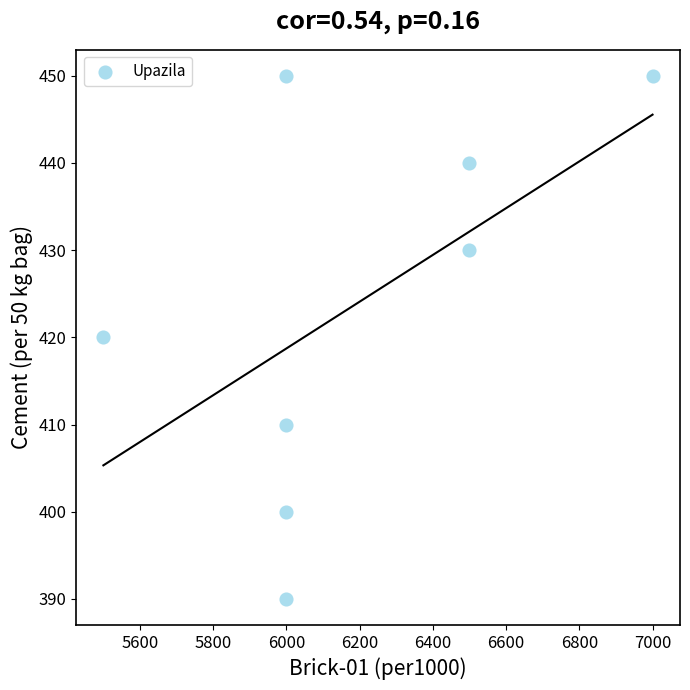

What is the range of X values (max minus min)?

1500